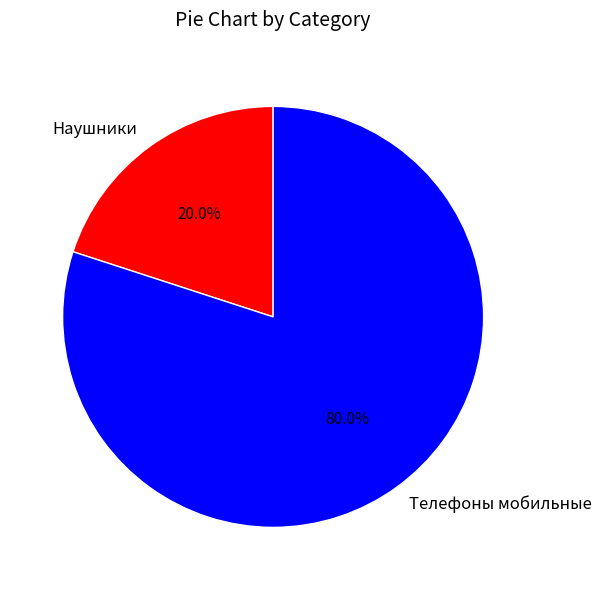

Is the sum of Телефоны мобильные and Наушники greater than half?

Yes